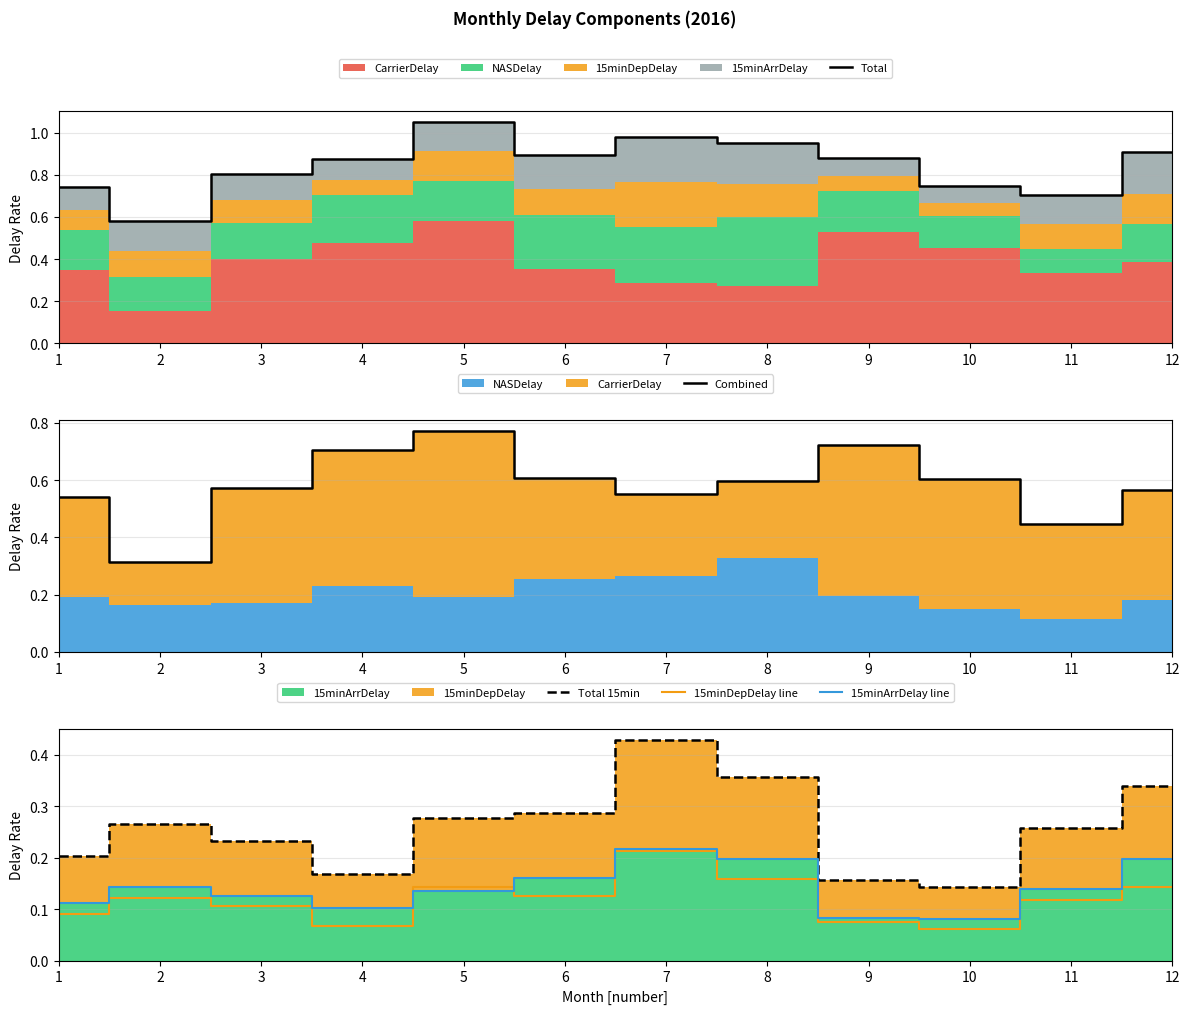

Is it true that Total equals 0.6 at 2?

True